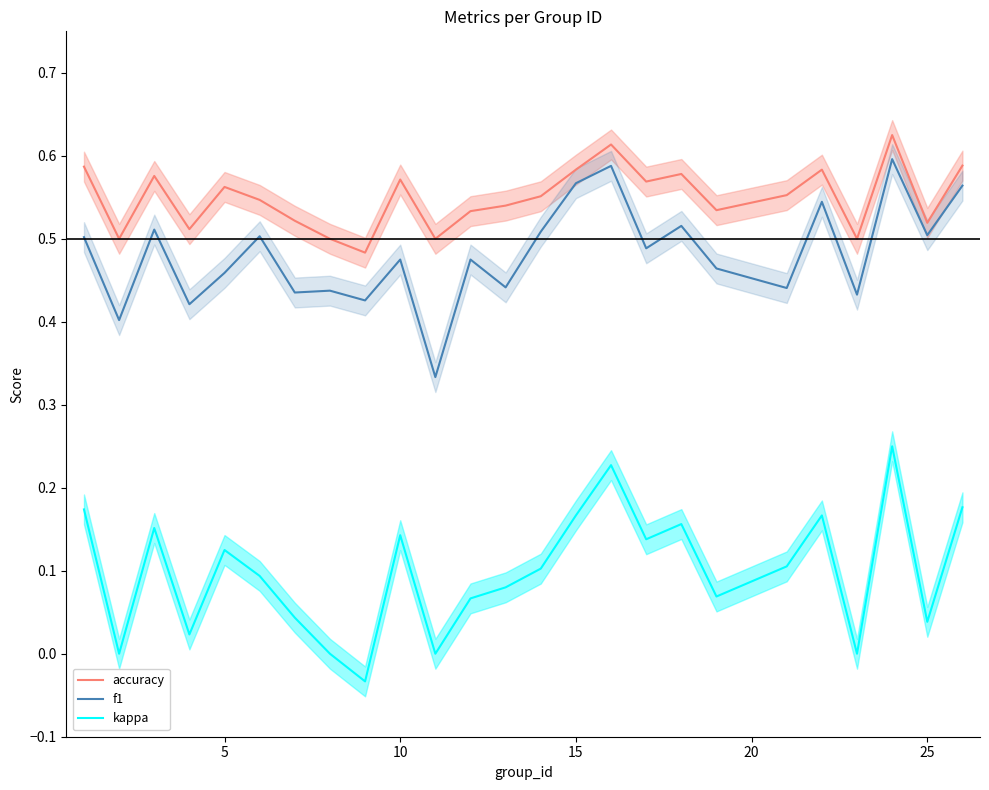

Is it true that accuracy equals 0.2 at 10?

False